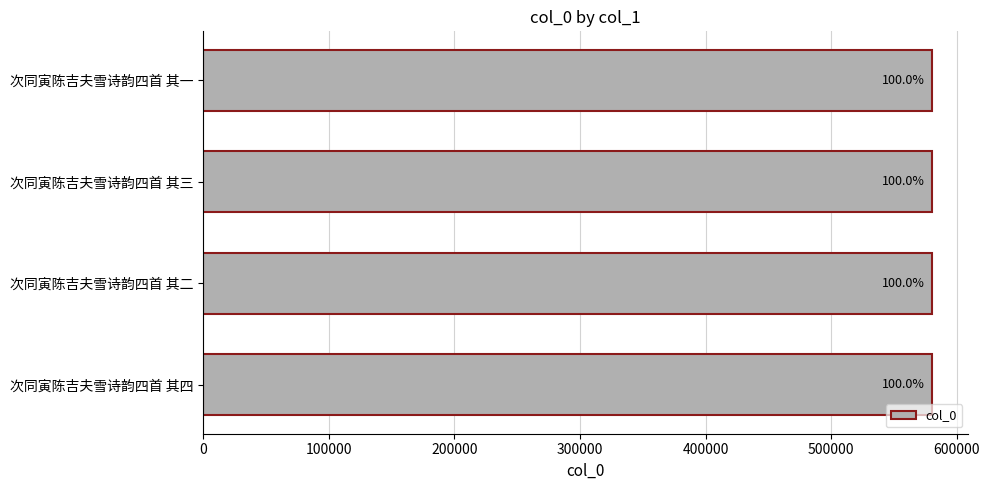

What is the sum of all values?

2320270